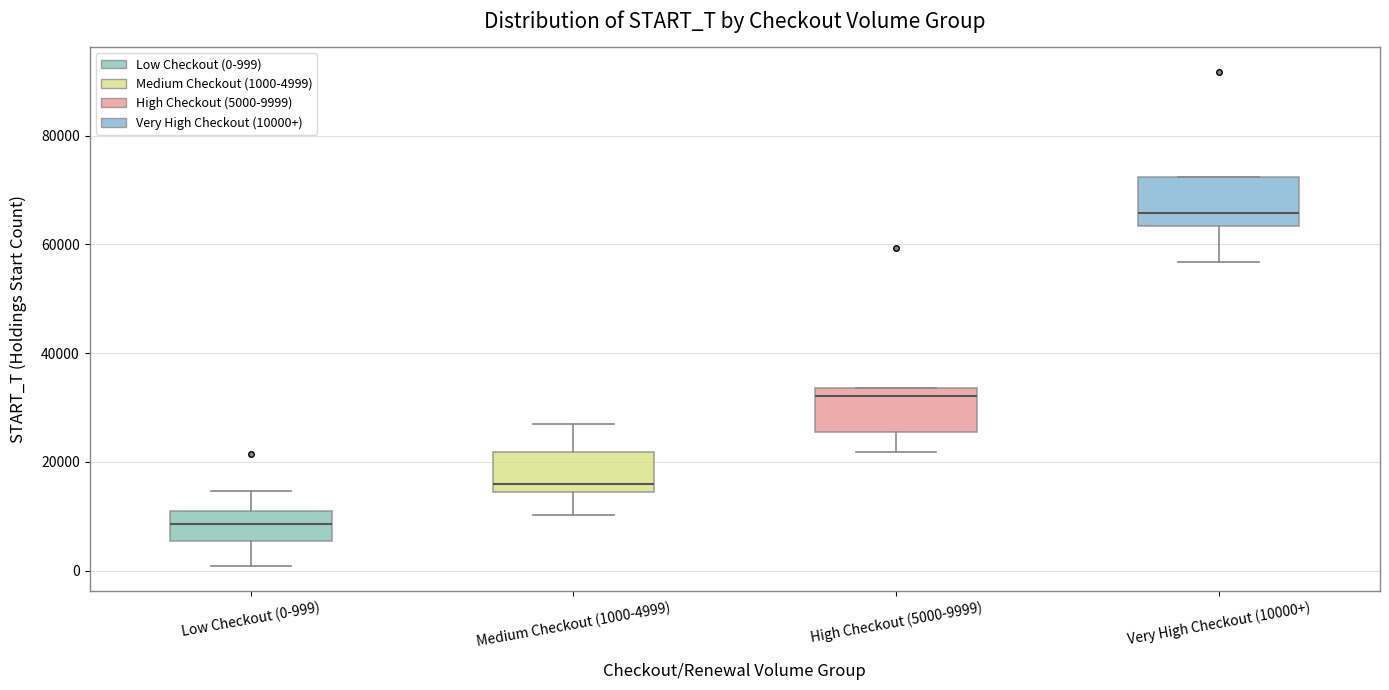

Reading left to right, read every box against the y-axis: the position of its median line, the range the box covers, and the ends of its whiskers. The values are not printed on the chart, so give them approximately, as read against the axis.

Low Checkout (0-999): median 8000, box 6000 to 12000, whiskers 0 to 14000
Medium Checkout (1000-4999): median 16000, box 14000 to 22000, whiskers 10000 to 26000
High Checkout (5000-9999): median 32000, box 26000 to 34000, whiskers 22000 to 34000
Very High Checkout (10000+): median 66000, box 64000 to 72000, whiskers 56000 to 72000